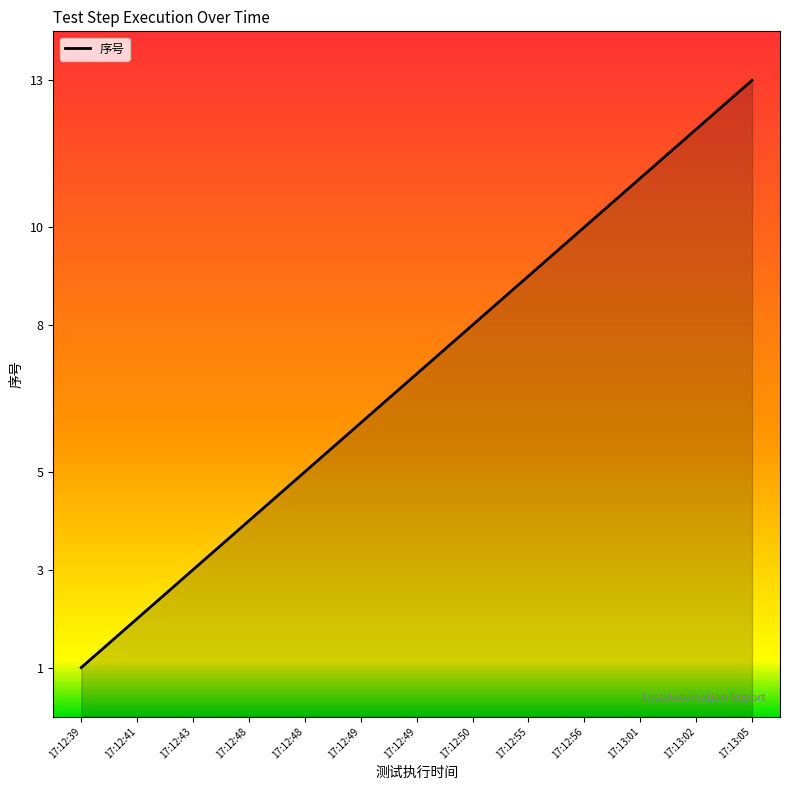

What is the sum of all values?

91